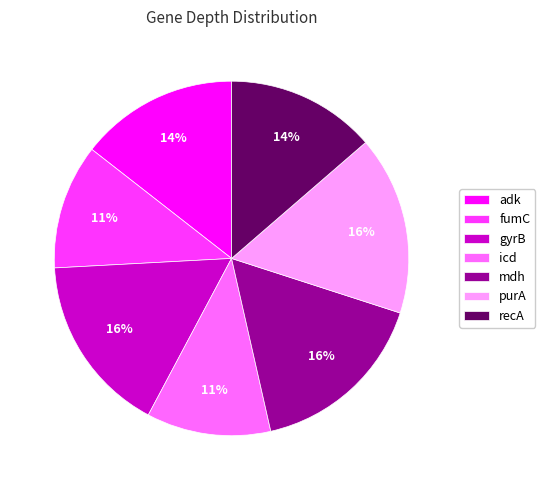

Is it true that adk is 5% of the pie?

False